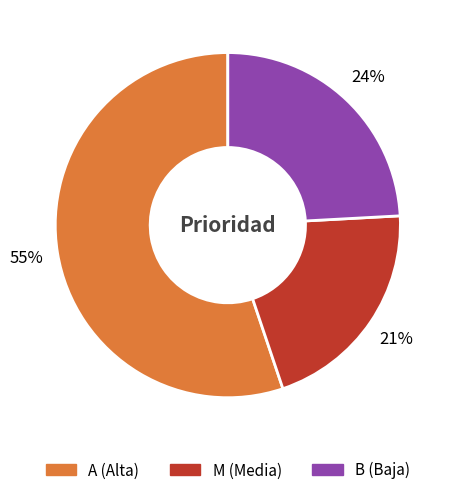

The A slice represents 49% of the pie. True or false?

False